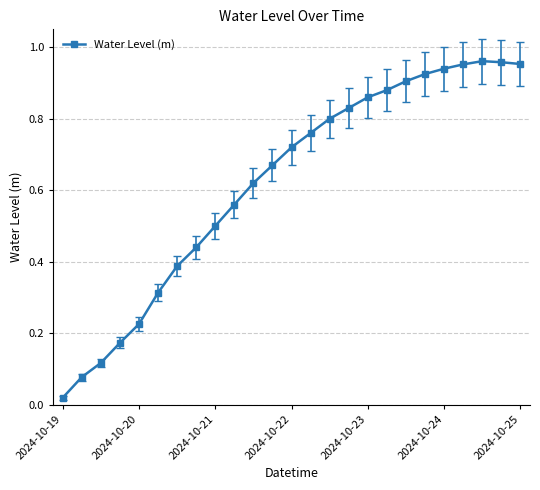

True or false: the data has more than 2 interior local peaks.

False